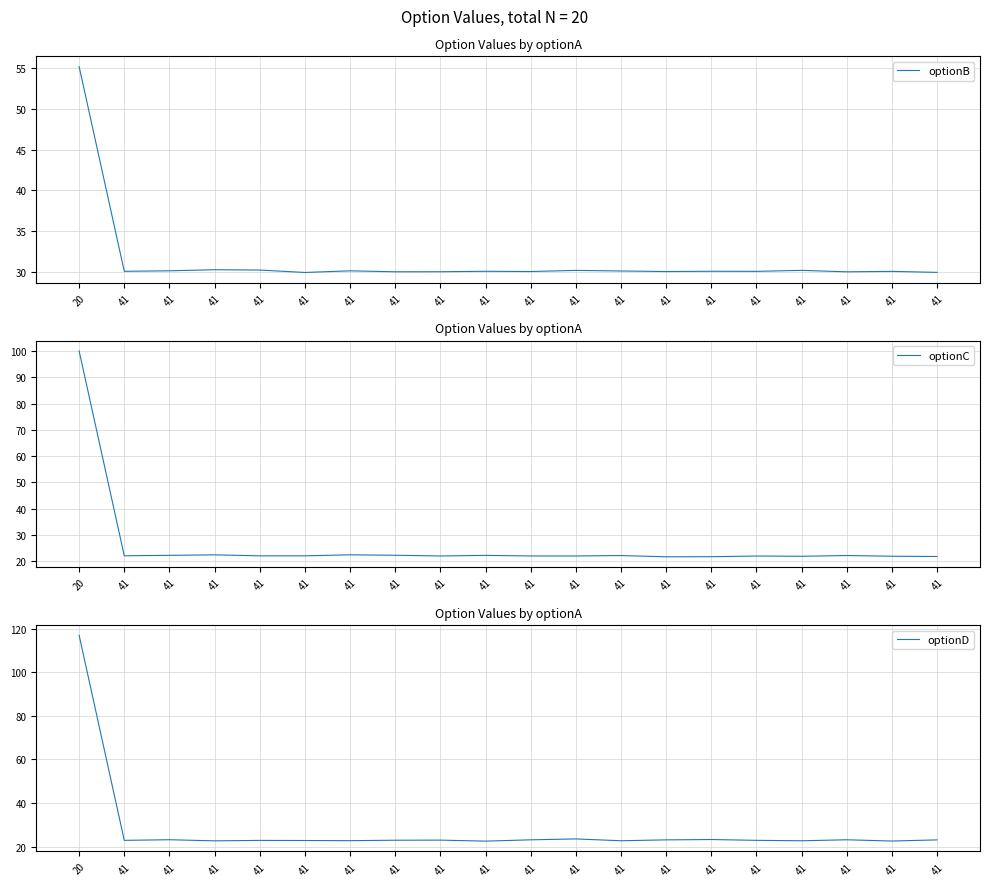

True or false: optionD and optionB intersect in this chart.

True